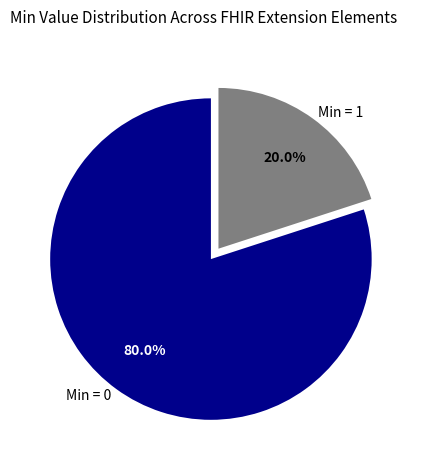

Does any single category account for the majority?

Yes